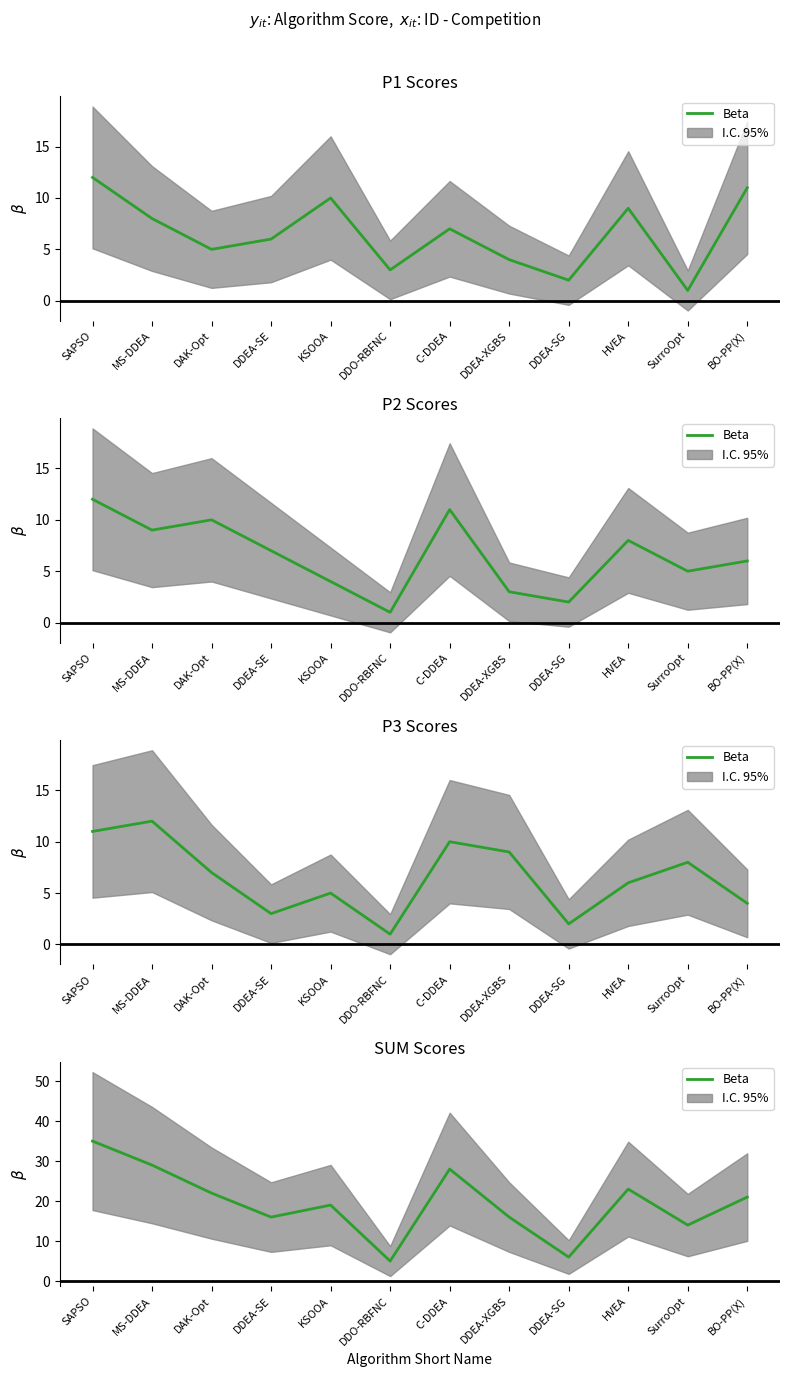

How many distinct data groups are displayed?

1